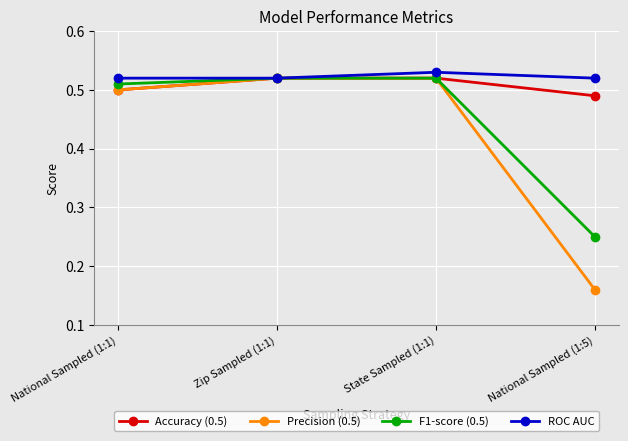

List the series in order of their overall mean, highest first.

ROC AUC, Accuracy (0.5), F1-score (0.5), Precision (0.5)